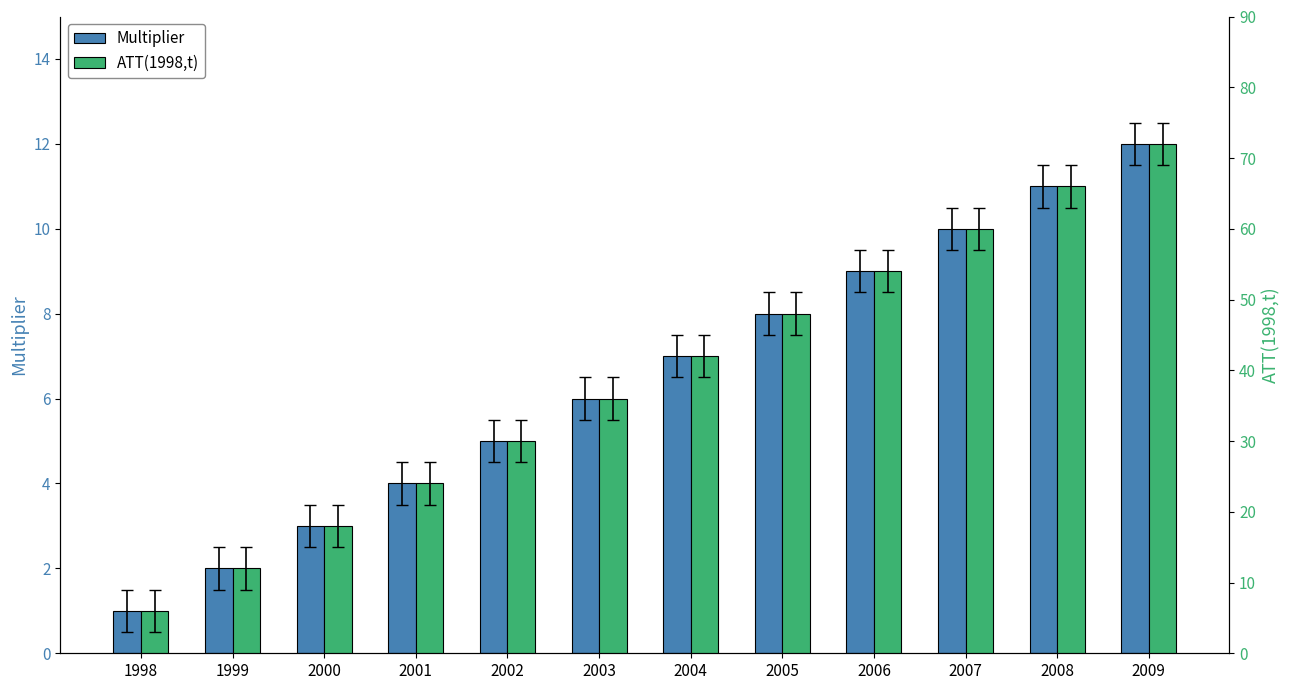

Rank the categories by ATT(1998,t) value from lowest to highest.

1998, 1999, 2000, 2001, 2002, 2003, 2004, 2005, 2006, 2007, 2008, 2009